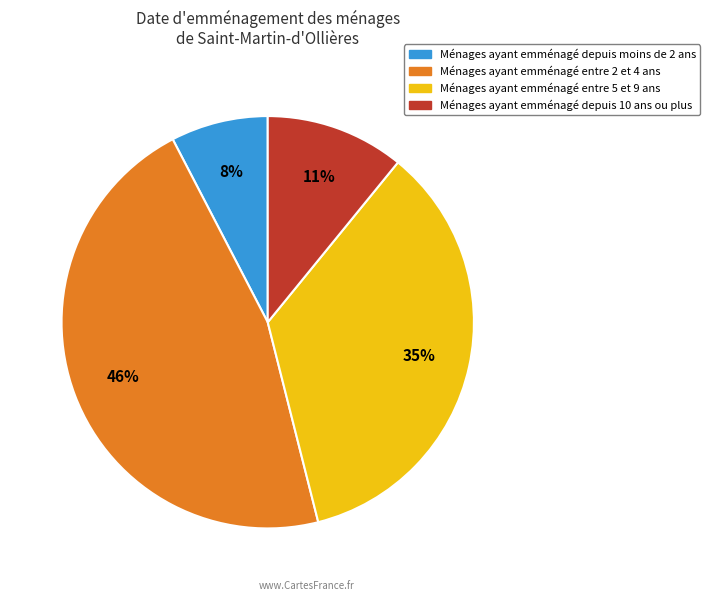

To the nearest percent, what is the average slice percentage?

25%